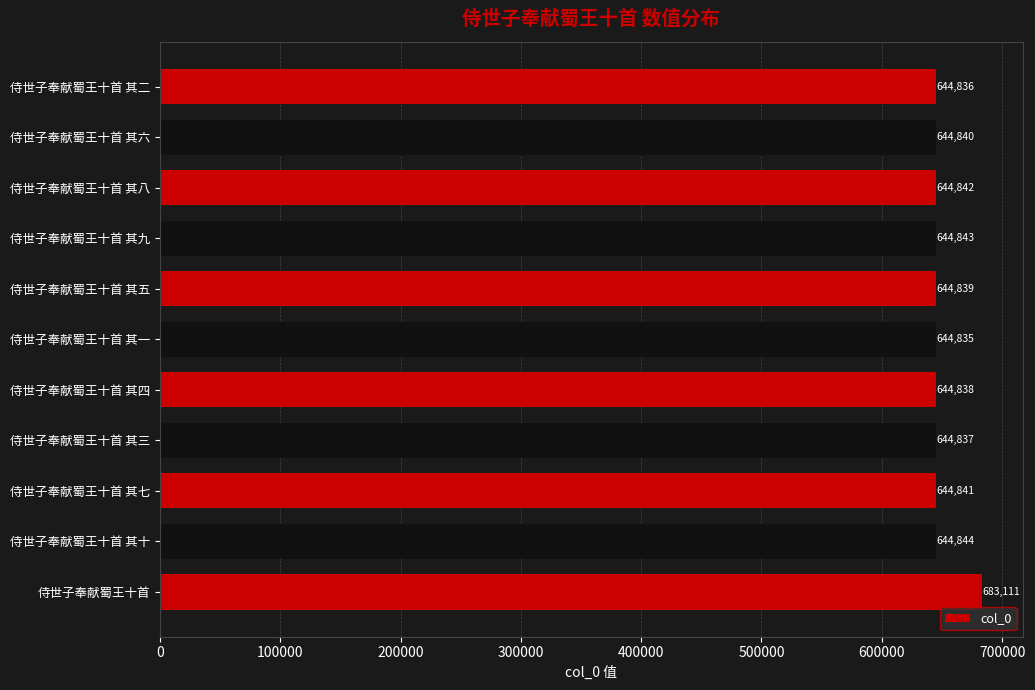

What is the ratio of the value at 侍世子奉献蜀王十首 其九 to the value at 侍世子奉献蜀王十首 其六?

1.0